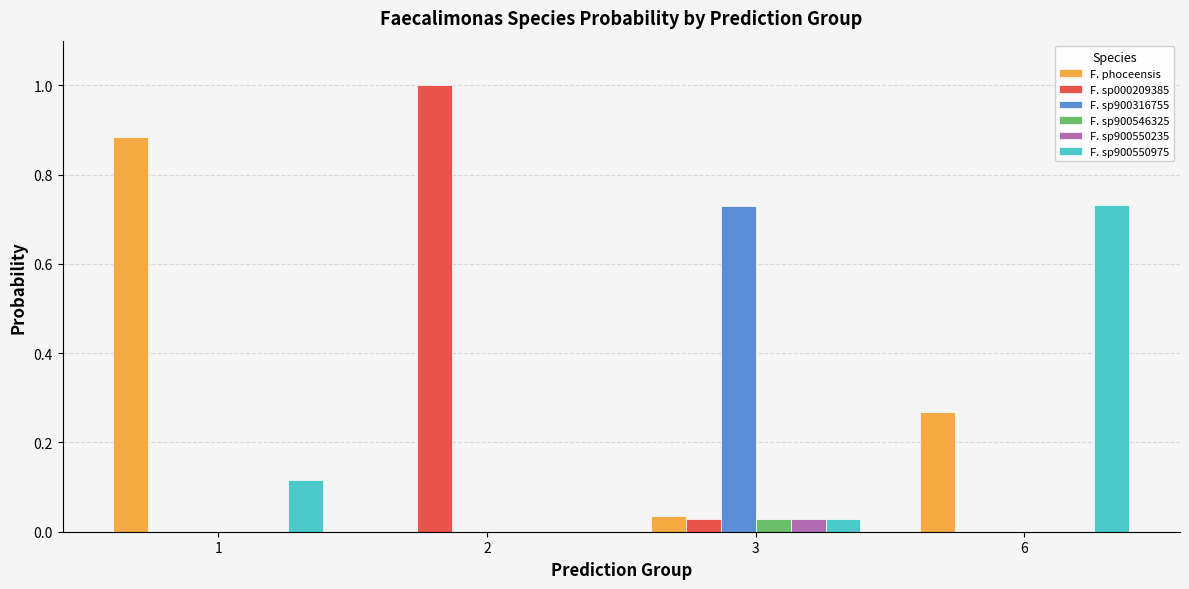

Is it true that F. phoceensis equals 0.2 at 6?

False